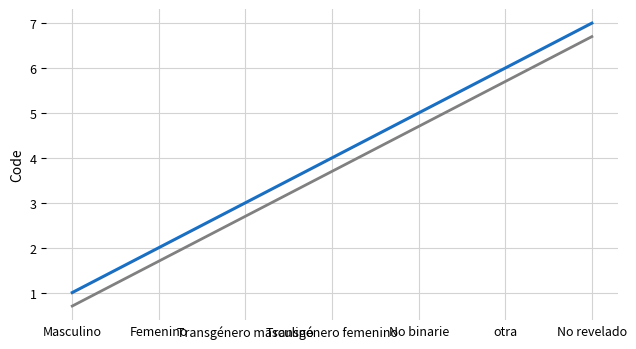

At which category does the chart reach its peak across all series?

No revelado